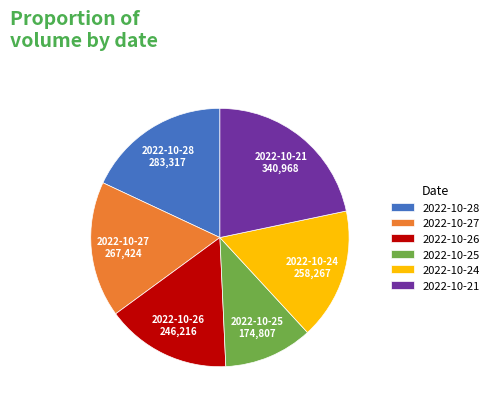

Is there any slice that represents more than half of the pie?

No